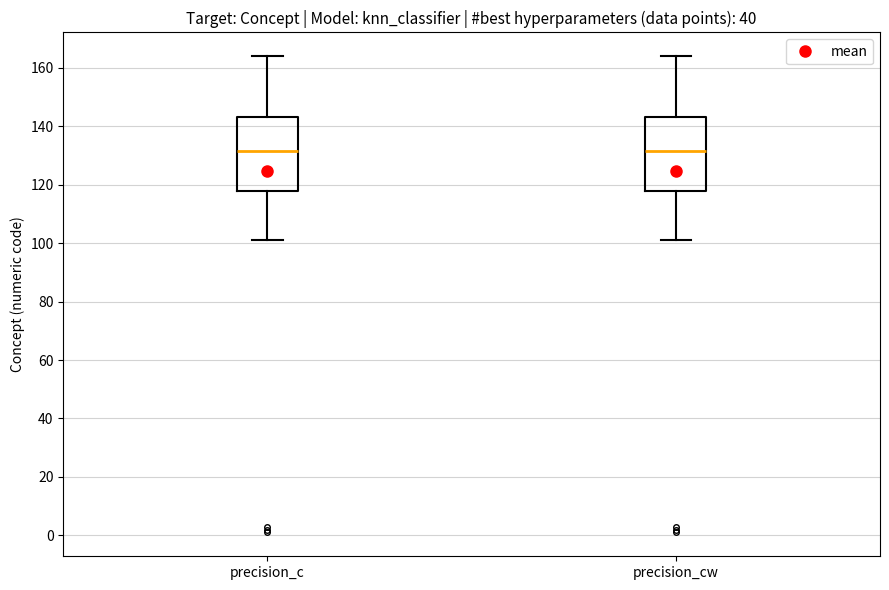

Where does the lower whisker of the box for precision_cw end on the y-axis? The values are not printed on the chart, so give them approximately, as read against the axis.

102